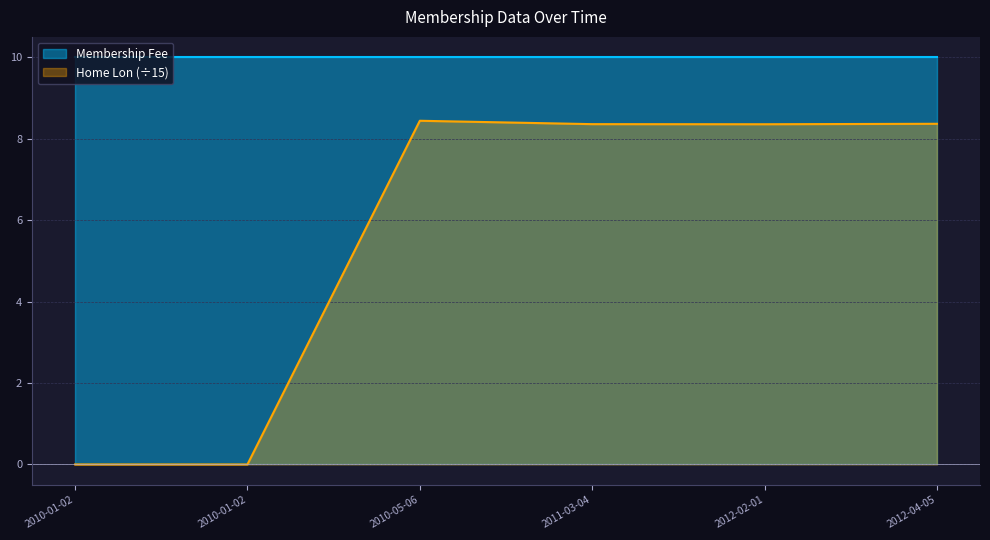

The value at 2012-04-05 is 8.4. True or false?

True